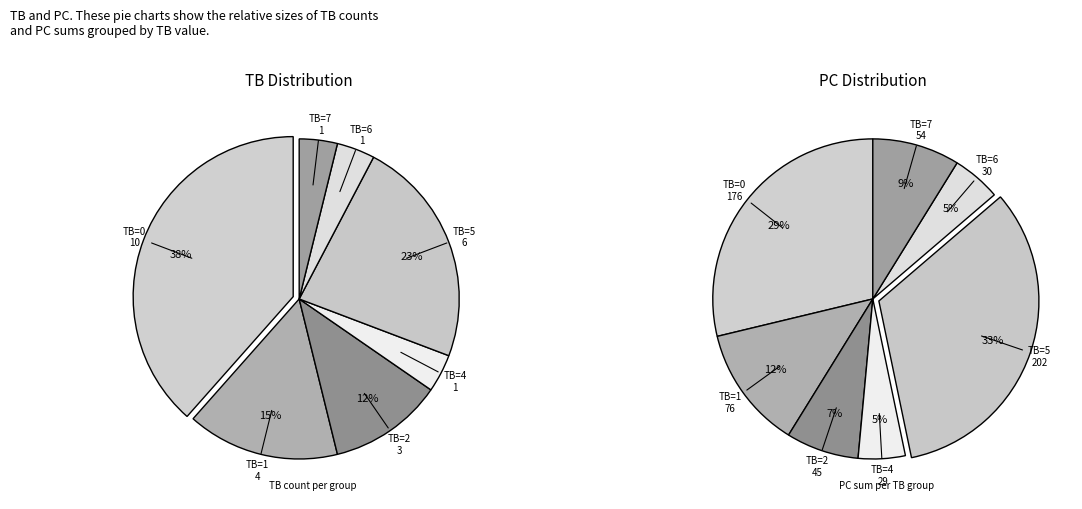

Combined, do 12 and 22 account for over 50%?

No